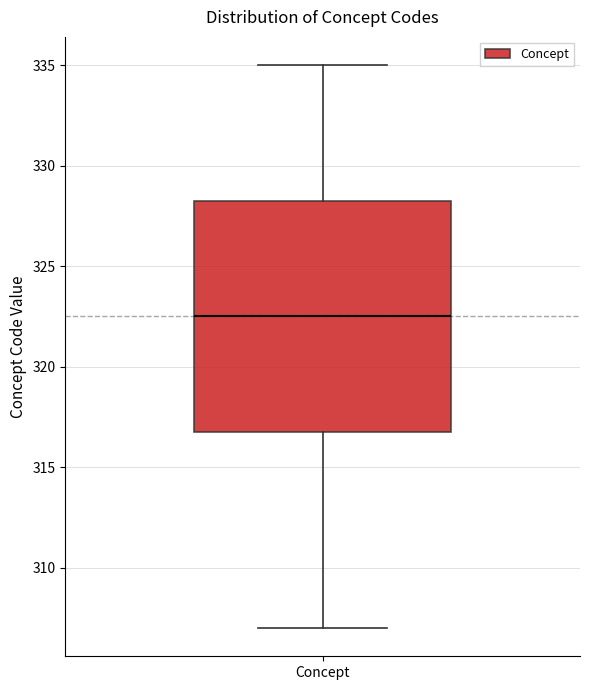

Transcribe this box plot: give where the median line is, the range the box spans, and where the two whiskers end, as read against the y-axis. The values are not printed on the chart, so give them approximately, as read against the axis.

median 322.5, box 317.0 to 328.5, whiskers 307.0 to 335.0